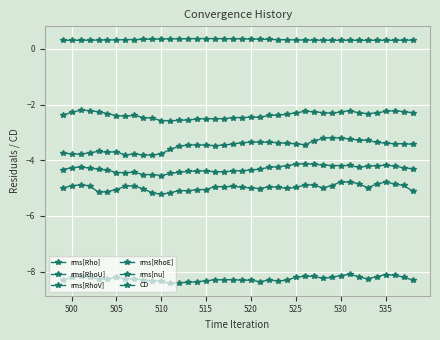

How many series are shown in this chart?

6